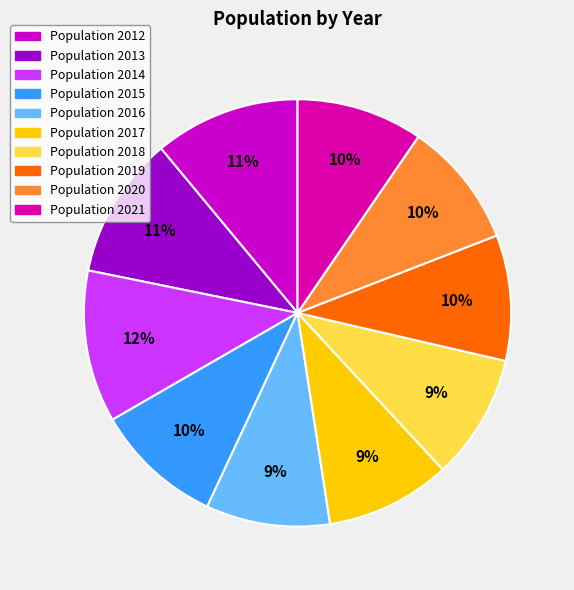

How many slices are in this pie chart?

10